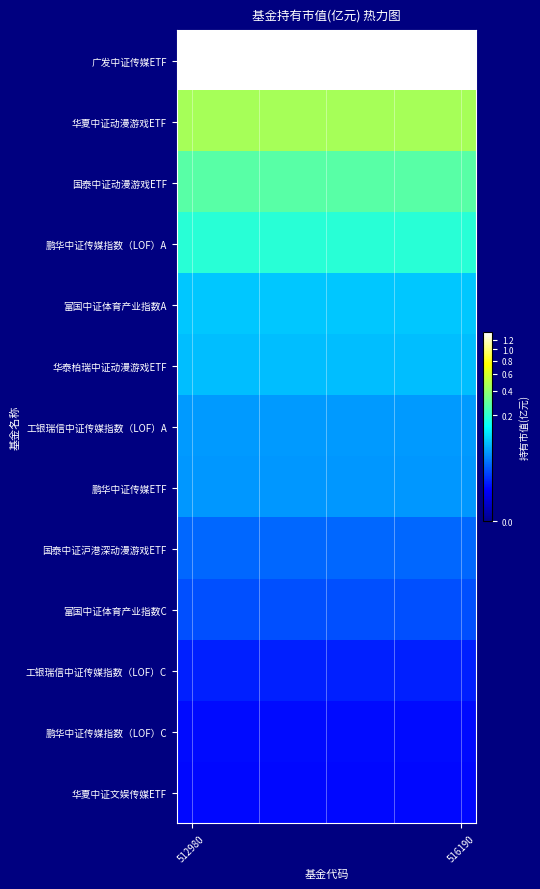

List the series in order of their peak value, lowest first.

华夏中证文娱传媒ETF, 鹏华中证传媒指数（LOF）C, 工银瑞信中证传媒指数（LOF）C, 富国中证体育产业指数C, 国泰中证沪港深动漫游戏ETF, 鹏华中证传媒ETF, 工银瑞信中证传媒指数（LOF）A, 华泰柏瑞中证动漫游戏ETF, 富国中证体育产业指数A, 鹏华中证传媒指数（LOF）A, 国泰中证动漫游戏ETF, 华夏中证动漫游戏ETF, 广发中证传媒ETF